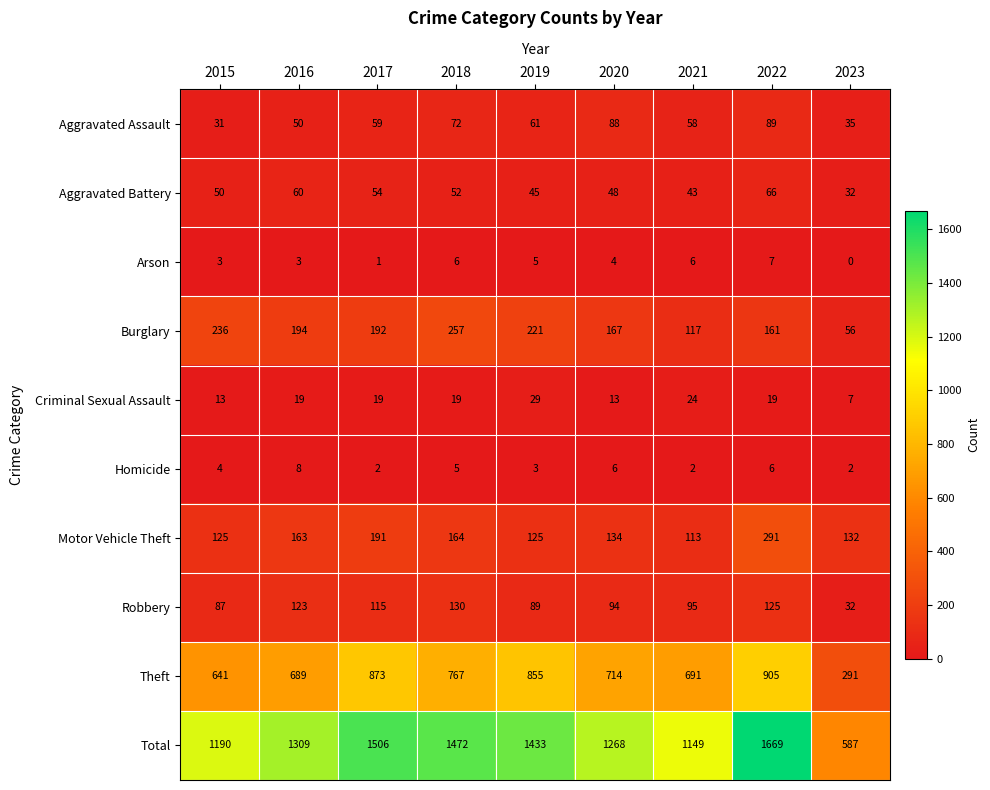

Is it true that Motor Vehicle Theft equals 132 at 2023?

True